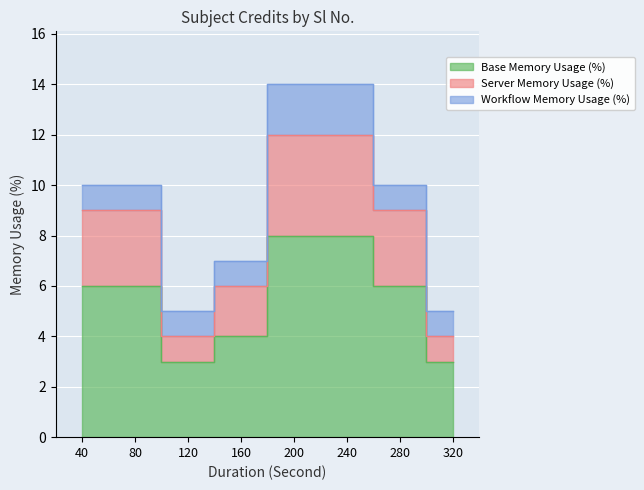

What is the value of the Base Memory Usage (%) point at the 2nd from the left?

6